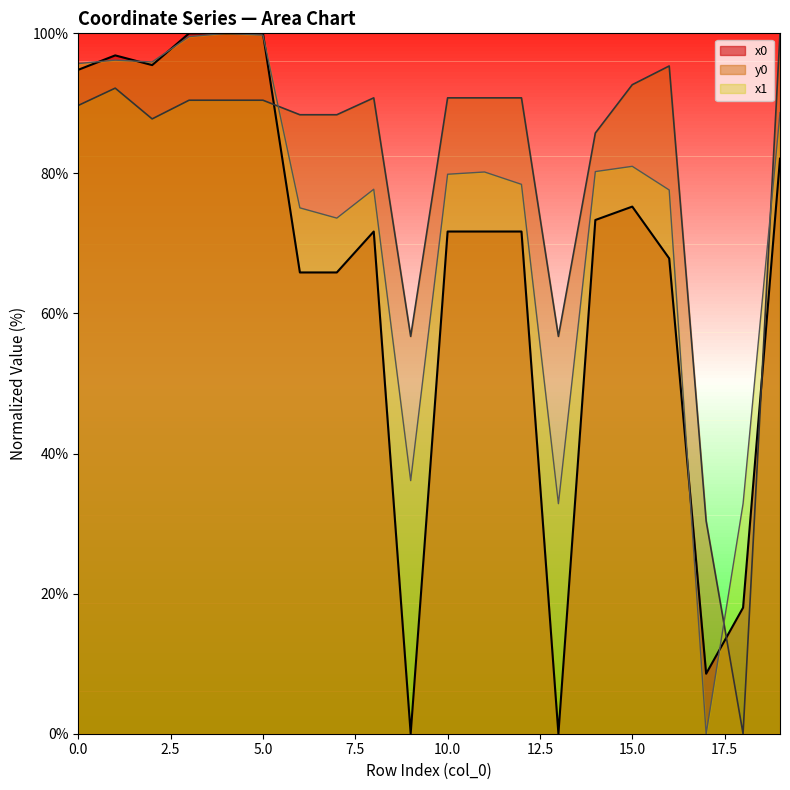

Which series ends up on top after the final intersection of x0 and x1?

x1